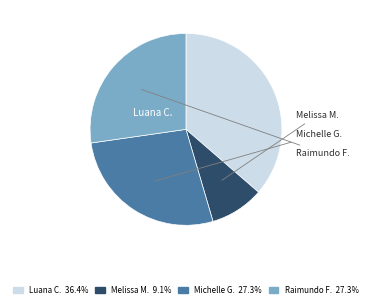

Is there a majority slice in this chart?

No